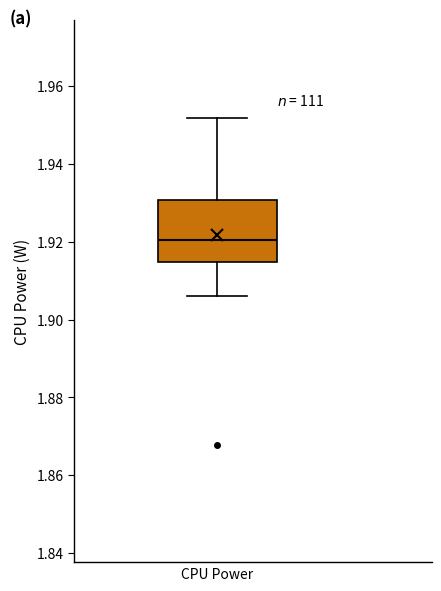

Read this box plot against the y-axis: the position of the median line, the range covered by the box, and the ends of both whiskers. The values are not printed on the chart, so give them approximately, as read against the axis.

median 1.920, box 1.914 to 1.930, whiskers 1.906 to 1.952